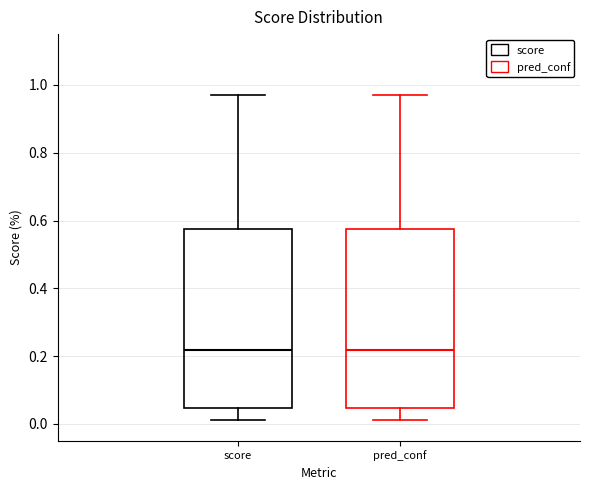

Where is the lower edge of the box for pred_conf on the y-axis? The values are not printed on the chart, so give them approximately, as read against the axis.

0.04